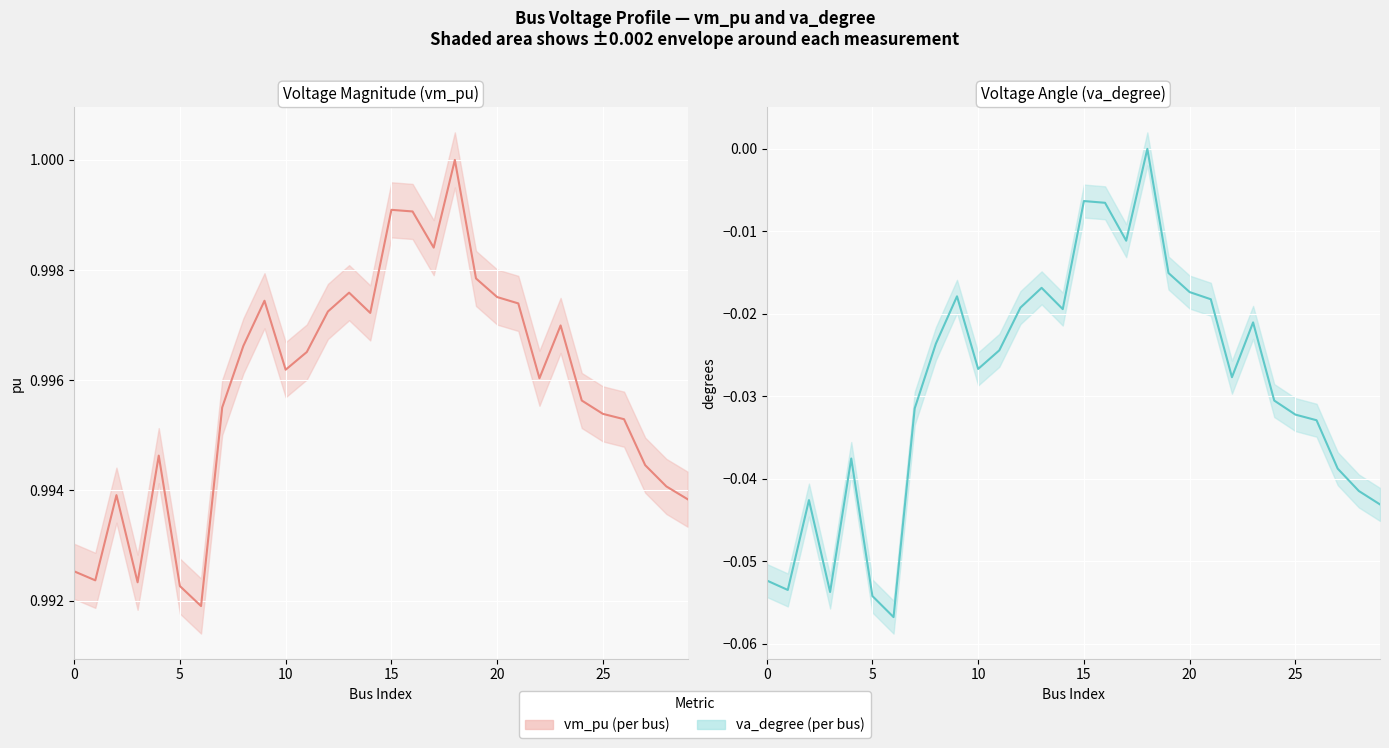

The value of vm_pu at 21 is 1.0. True or false?

True